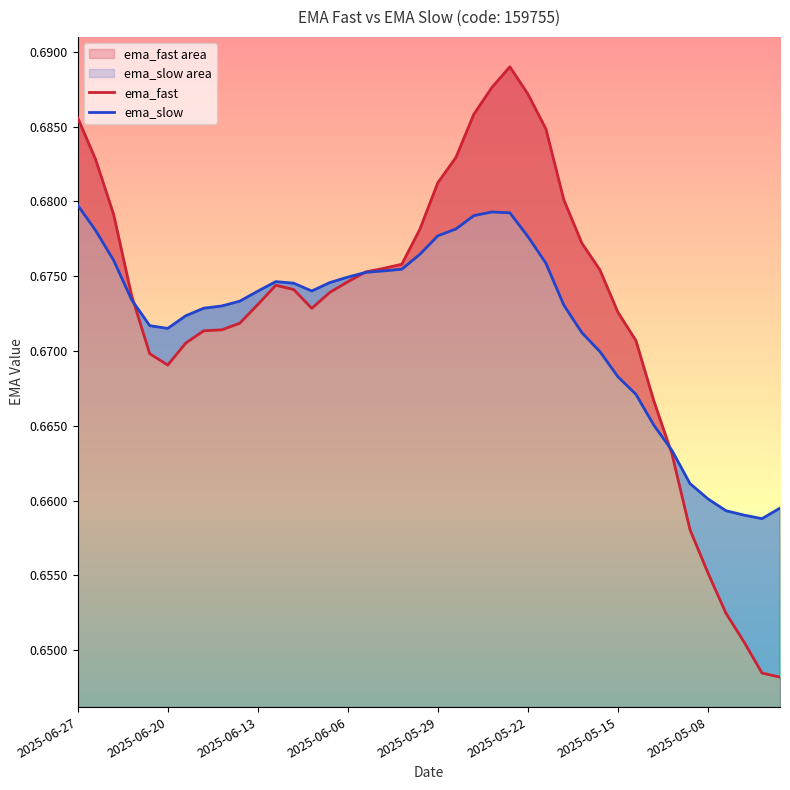

The ema_fast series shows 0.7 at 8. True or false?

True